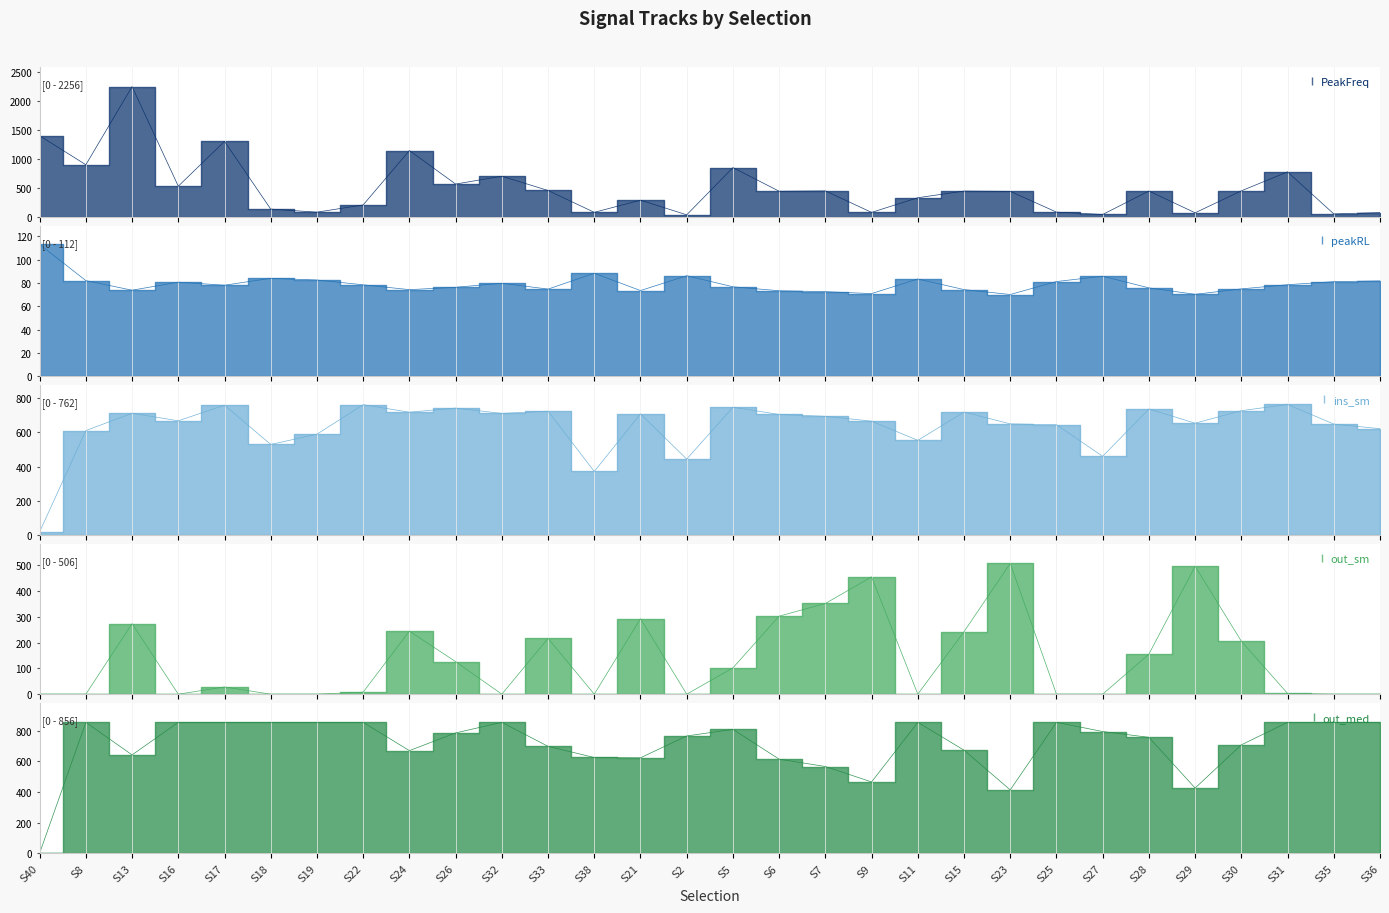

Does the chart have visible grid lines?

Yes